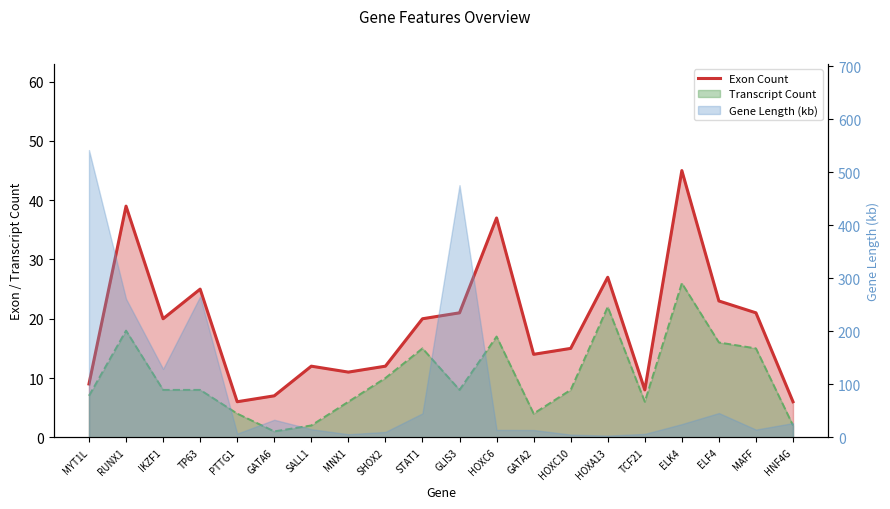

How many values are below 20?

10